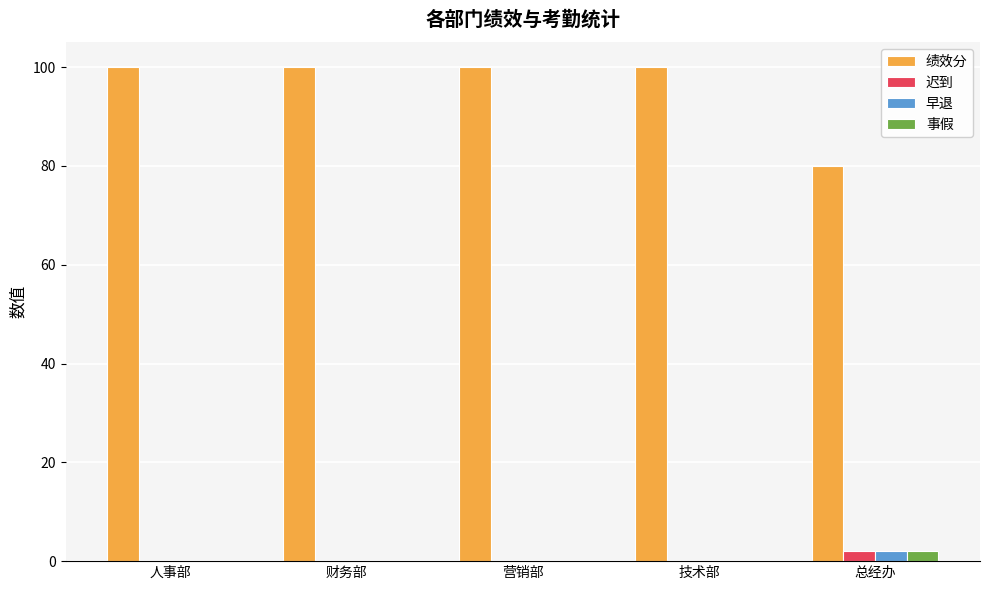

Which series changed the most between 人事部 and 总经办?

绩效分